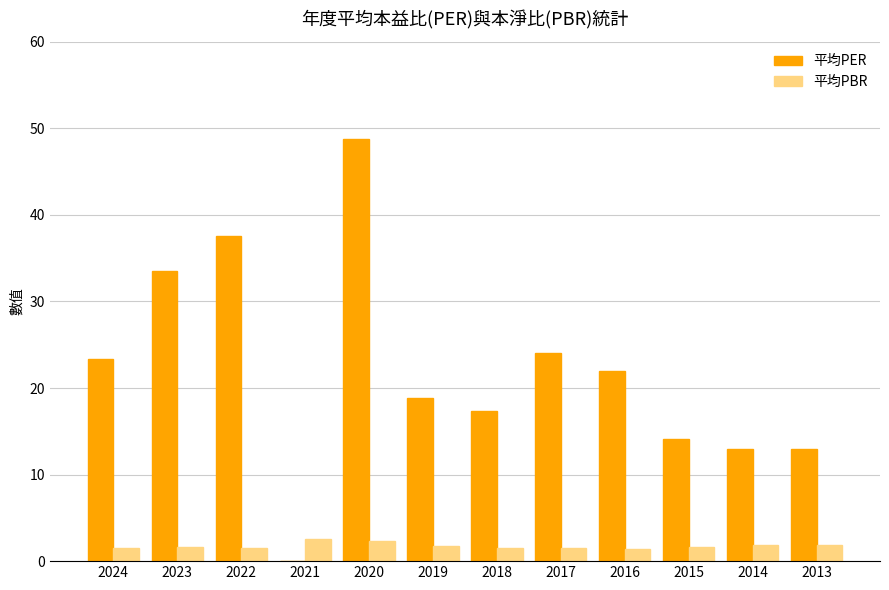

Which series has the widest spread of values?

平均PER